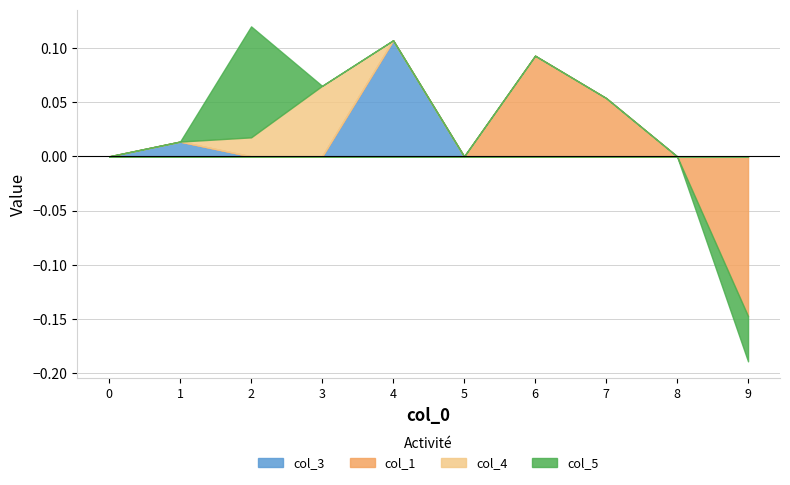

At which category does the chart reach its minimum across all series?

9